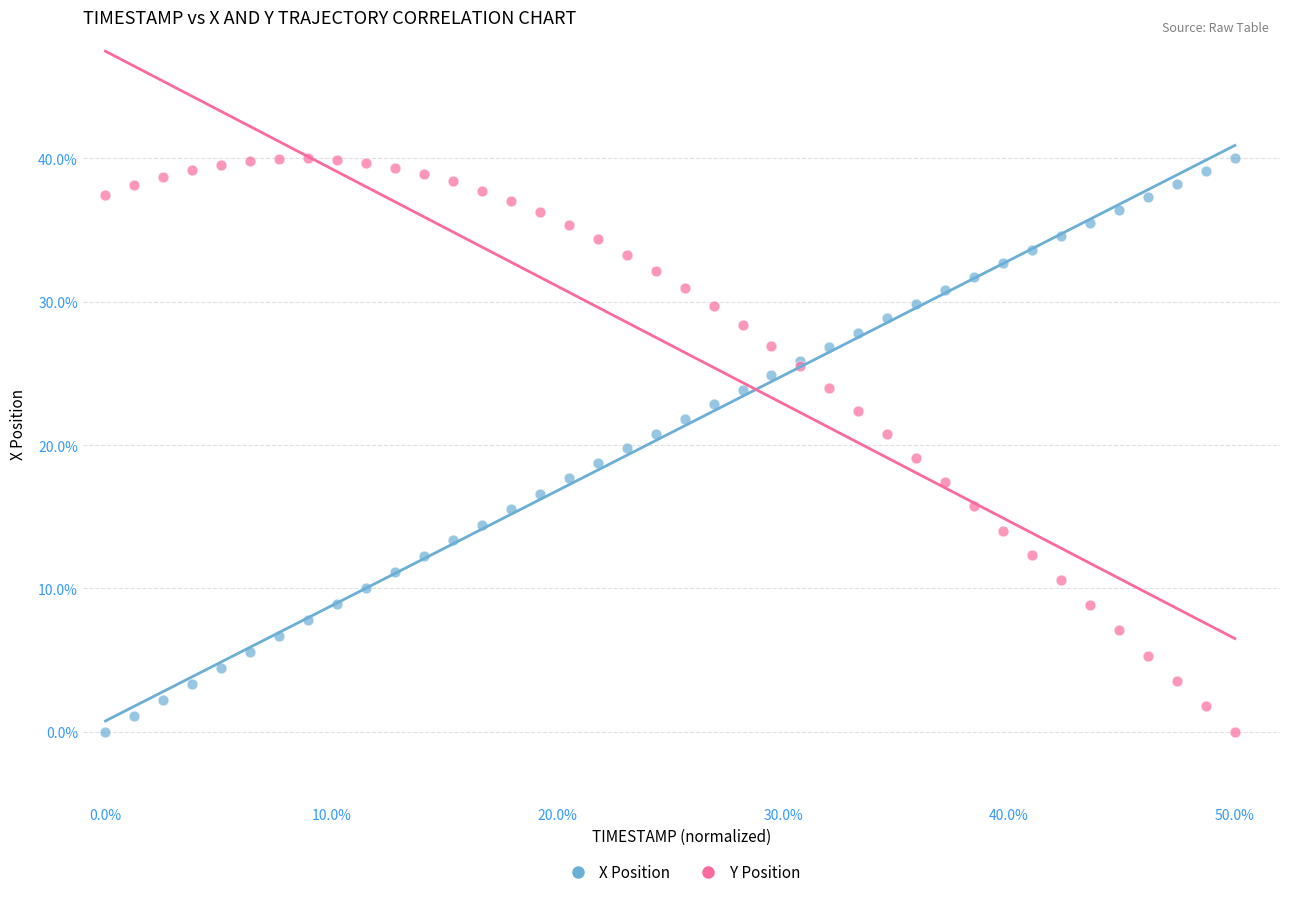

What are all the series names shown in the legend?

X Position, Y Position